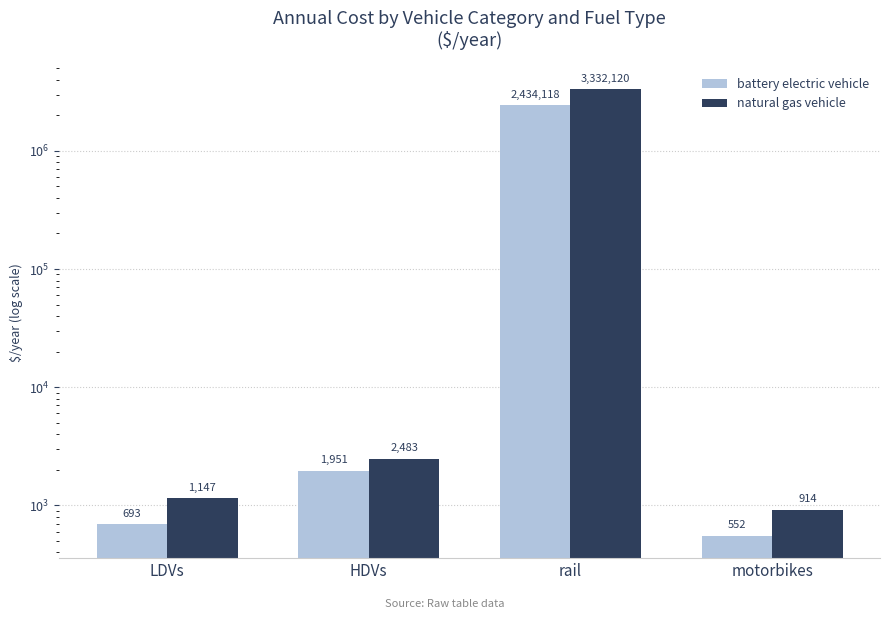

What are all the series names shown in the legend?

battery electric vehicle, natural gas vehicle